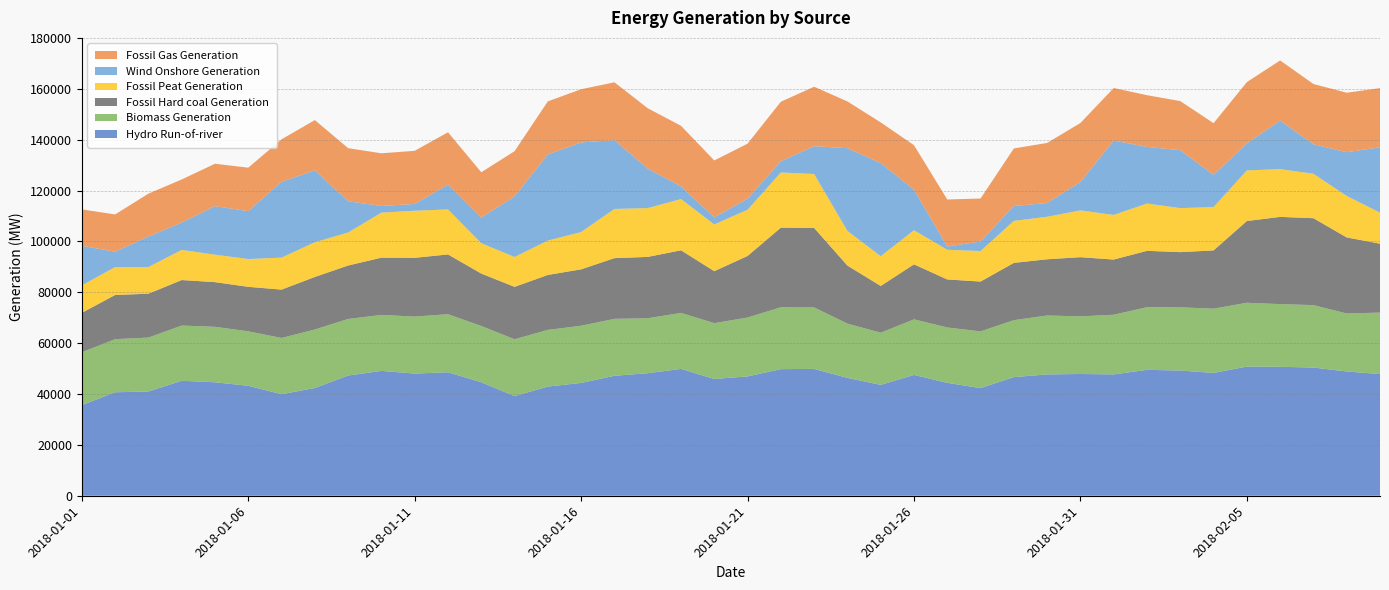

Reading left to right, what are all the values shown in this chart?

Hydro Run-of-river and poundage Generat…: 35604	40687	40984	45196	44608	43237	39916	42355	47259	49081	48036	48543	44609	39188	42919	44350	47161	48172	49869	45906	46910	49776	49868	46334	43586	47502	44372	42327	46637	47699	47864	47706	49502	49220	48283	50777	50697	50402	48857	47837
Biomass Generation: 20809	20880	21191	21714	21806	21398	22115	23003	22238	22014	22388	22828	22130	22326	22286	22480	22380	21606	22006	21954	23158	24312	24175	21331	20513	21850	21783	22292	22396	23164	22664	23459	24622	24855	25263	25093	24648	24534	22804	24167
Fossil Hard coal Generation: 15487	17365	17257	17893	17555	17498	19008	20656	21018	22498	23109	23504	20614	20611	21600	22180	23870	24115	24624	20427	24194	31311	31238	22820	18375	21623	18880	19584	22515	22104	23261	21692	22162	21699	22906	32131	34284	34179	29888	27098
Fossil Peat Generation: 10803	10981	10487	11840	10811	10931	12582	13658	12966	17711	18515	17690	11937	11745	13527	14655	19341	19191	20137	18377	18171	21694	21212	13635	11699	13411	11669	12005	16527	16720	18396	17534	18607	17301	17058	19908	18772	17475	16312	12208
Wind Onshore Generation: 15570	6021	11994	10779	19061	18831	29827	28214	12290	2614	2654	9772	10051	23819	33865	35232	27037	15520	4973	2784	4367	4416	10938	32524	36618	15936	1251	3756	5829	5399	11179	29244	22249	22756	12632	10607	19100	11586	17190	25686
Fossil Gas Generation: 14307	14659	16850	16919	16685	17082	16679	19801	20876	20713	20904	20559	17836	17768	20856	20917	22756	23755	23831	22368	21617	23395	23370	18376	15985	17495	18520	16885	22637	23611	23185	20665	20332	19323	20324	24103	23626	23699	23391	23253